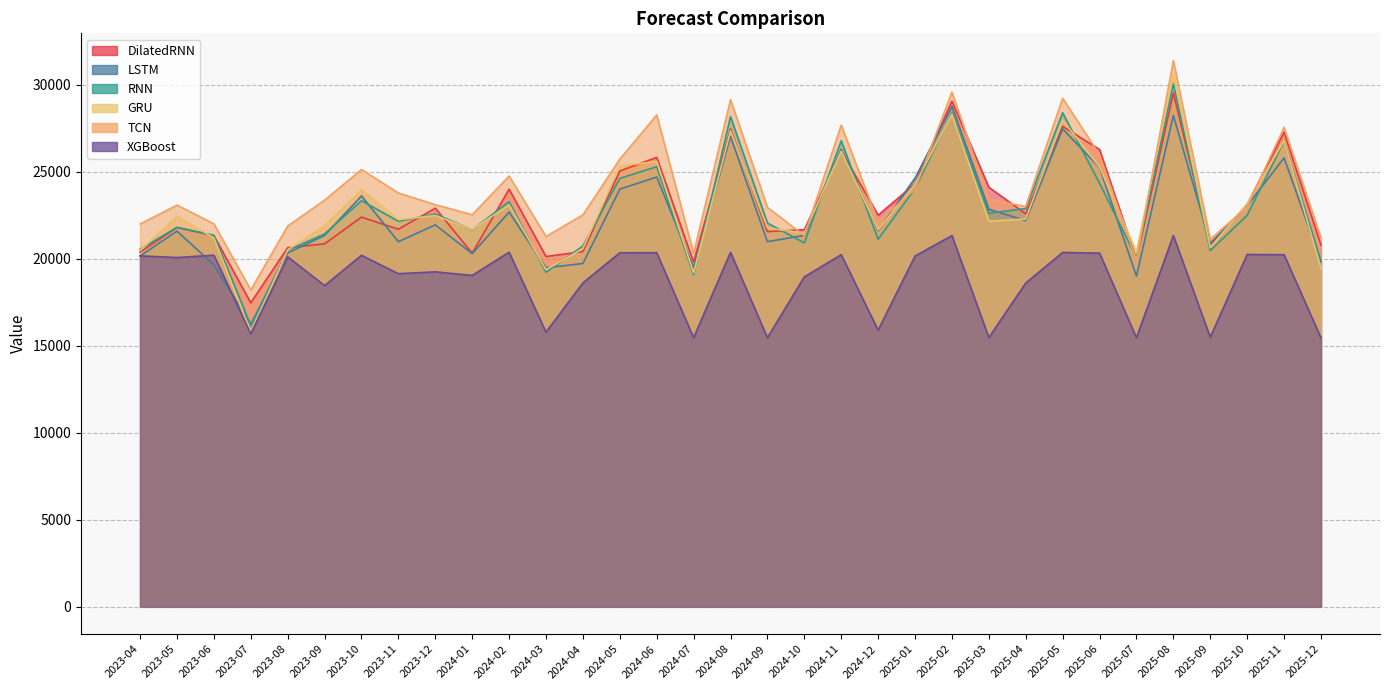

What is the minimum value for XGBoost?

15458.3